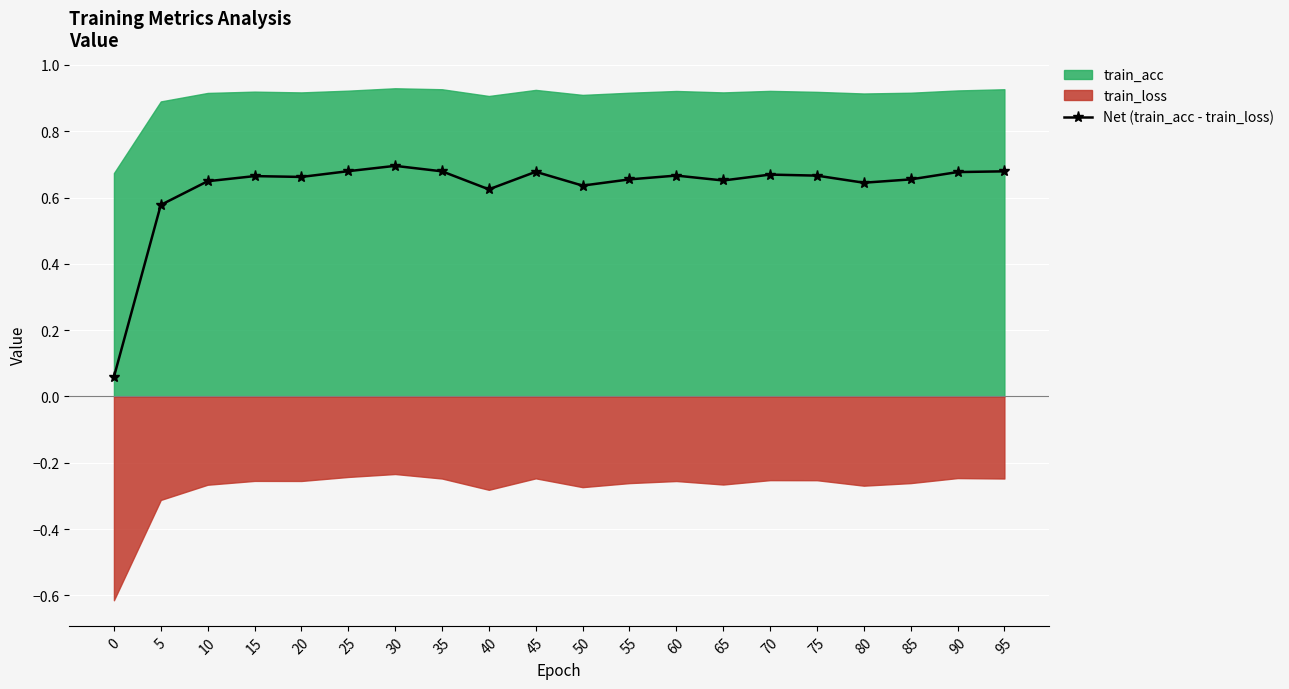

Reading right to left, extract all data points from this chart.

0.7	0.7	0.7	0.6	0.7	0.7	0.7	0.7	0.7	0.6	0.7	0.6	0.7	0.7	0.7	0.7	0.7	0.6	0.6	0.1